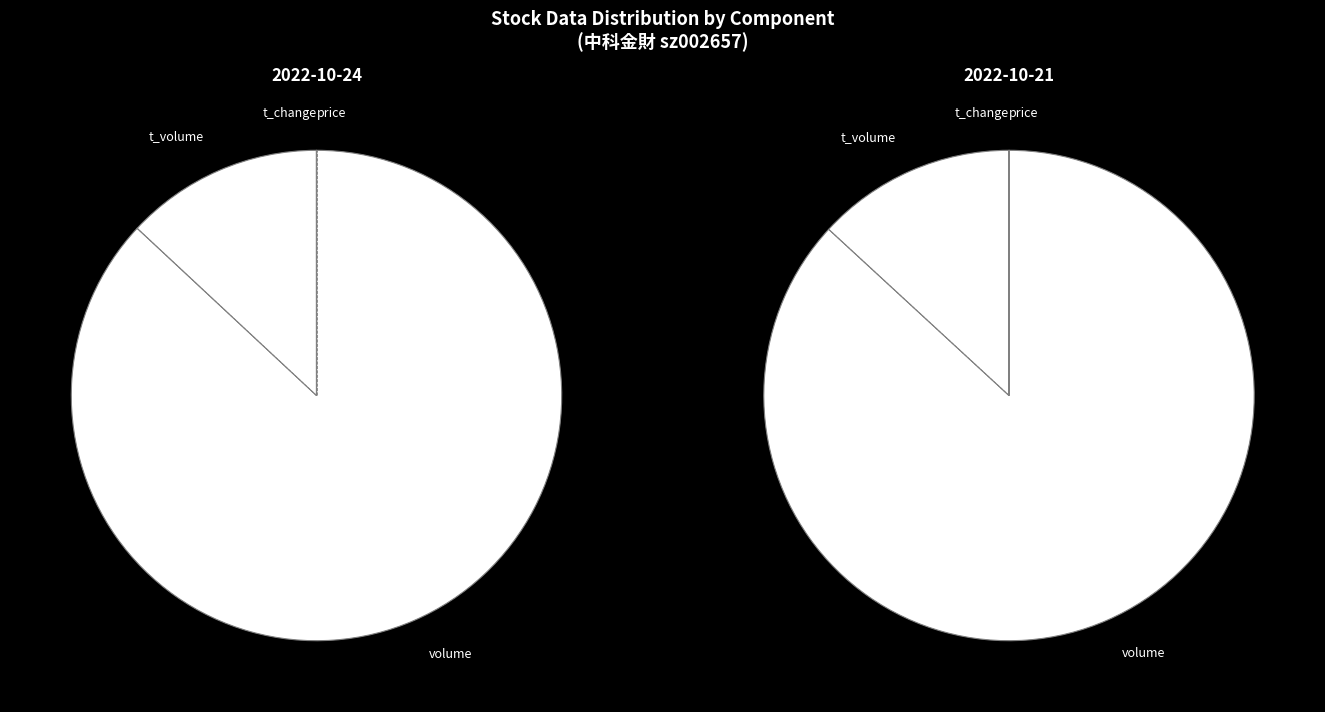

Which slice represents more than half of the pie?

volume